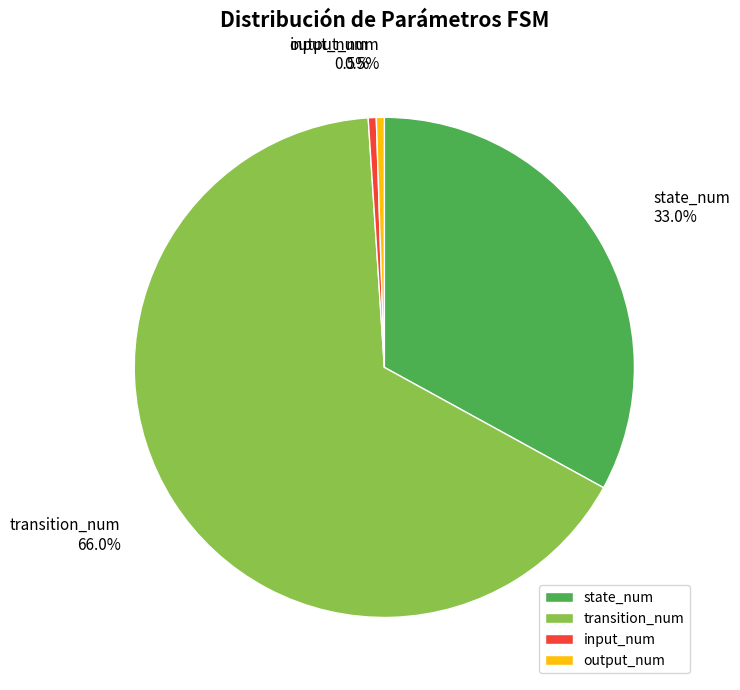

Combined, what portion of the pie is output_num and transition_num?

66.5%